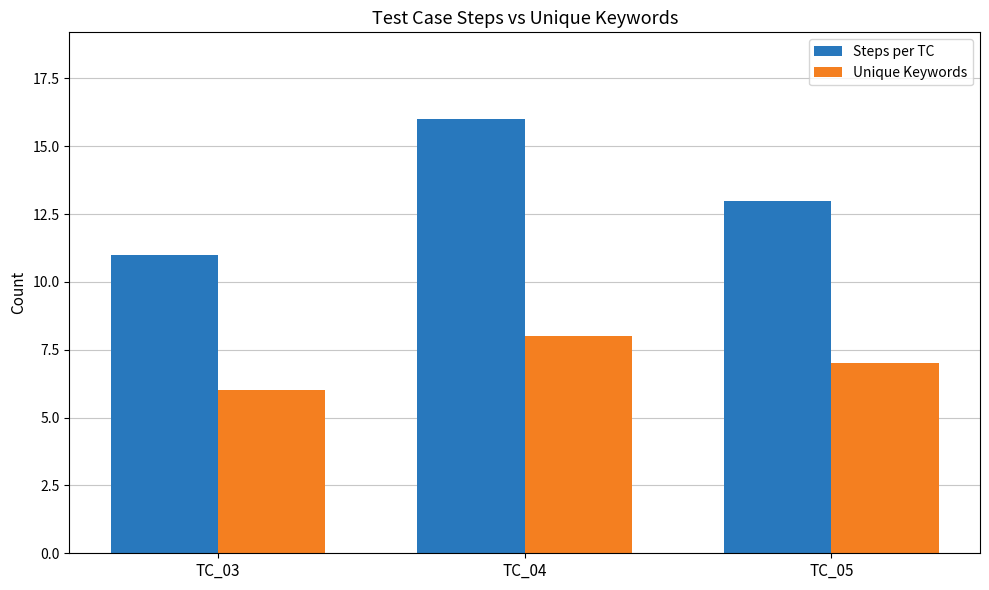

What is the total value across all series at TC_03?

17